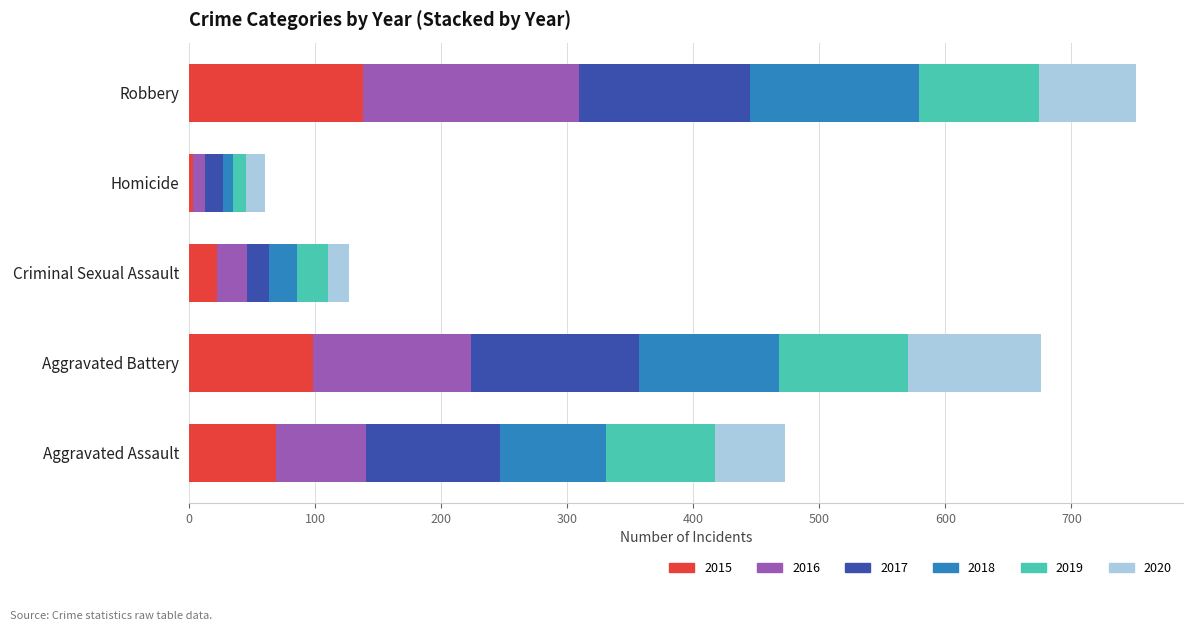

What are all the series names shown in the legend?

2015, 2016, 2017, 2018, 2019, 2020